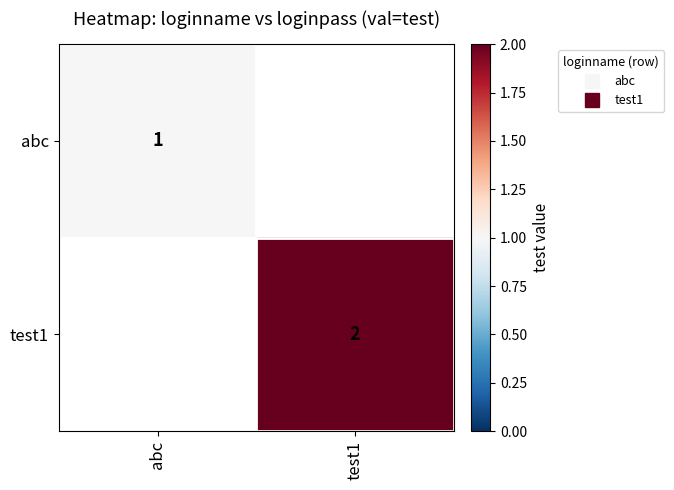

Is the value of test1 at abc greater than the value of abc at test1?

No